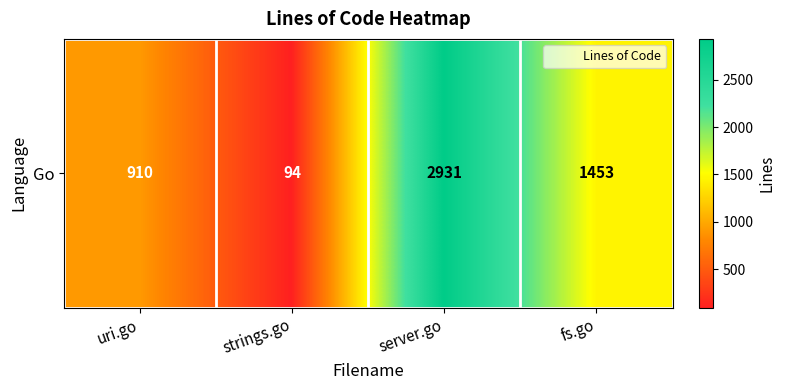

Is it true that the value at strings.go is 141?

False